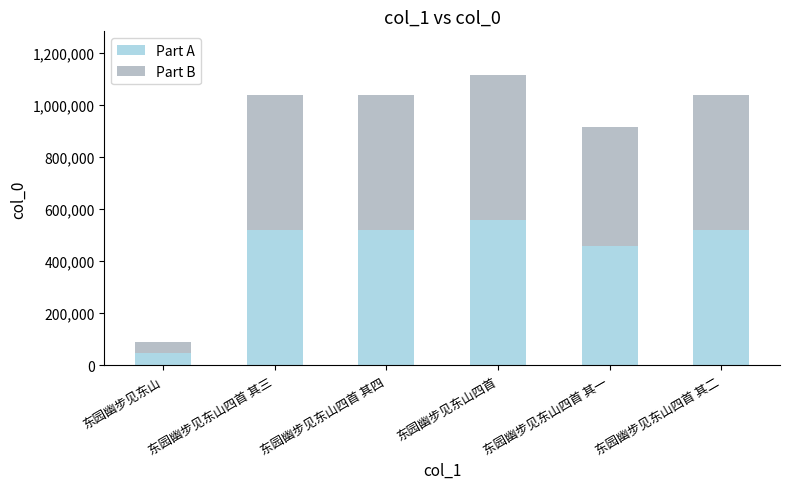

What is the sum of the Part A values at 东园幽步见东山 and 东园幽步见东山四首 其三?

563899